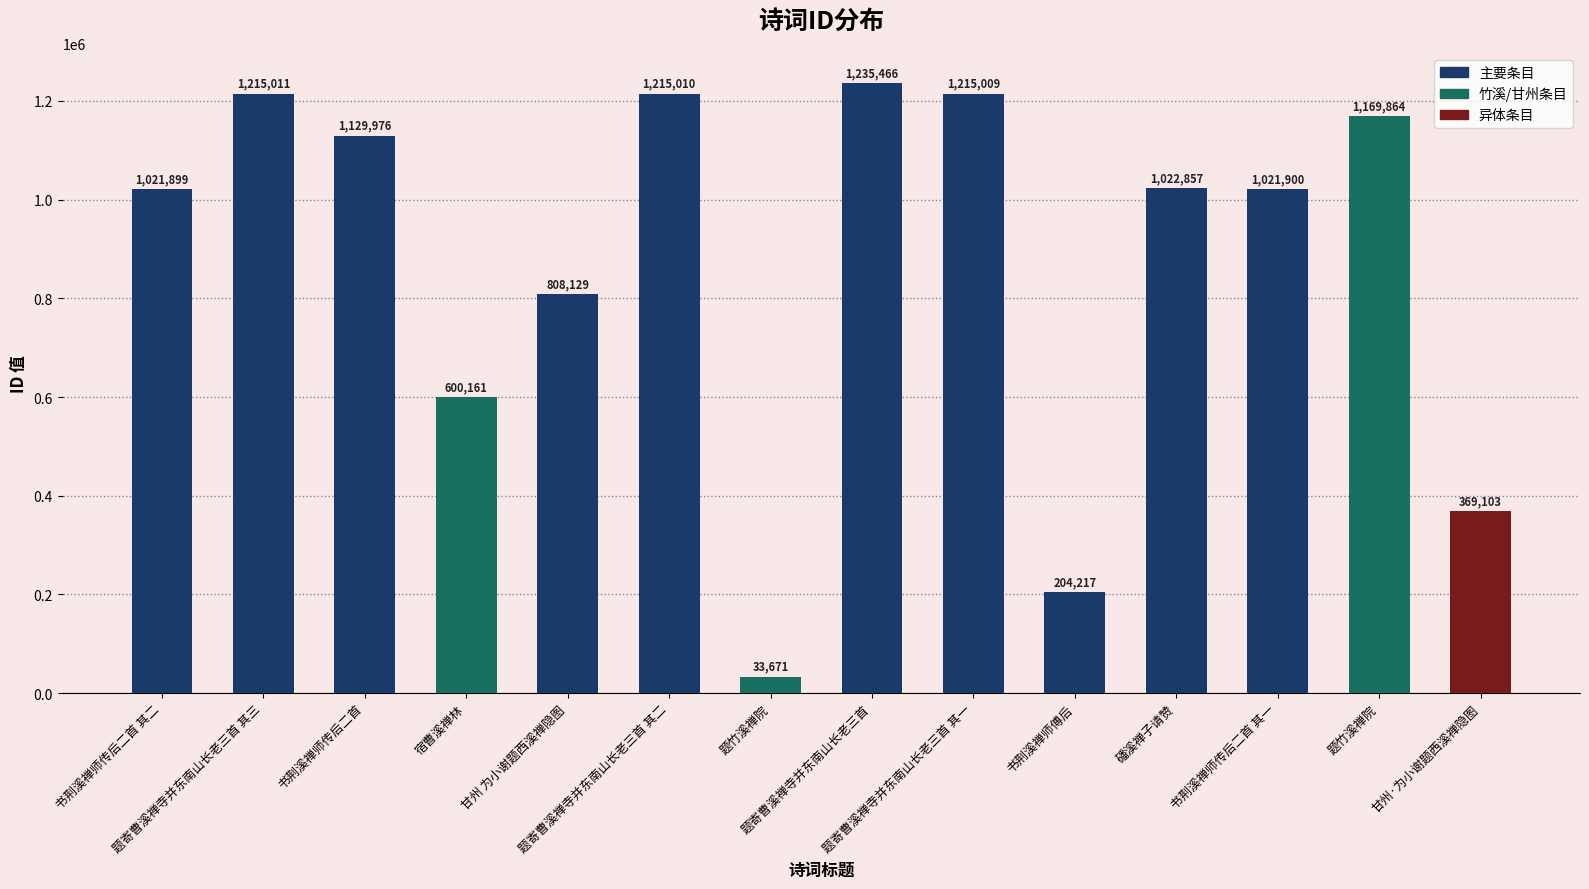

The chart shows a value of 1215011 at 题寄曹溪禅寺并东南山长老三首 其三. True or false?

True